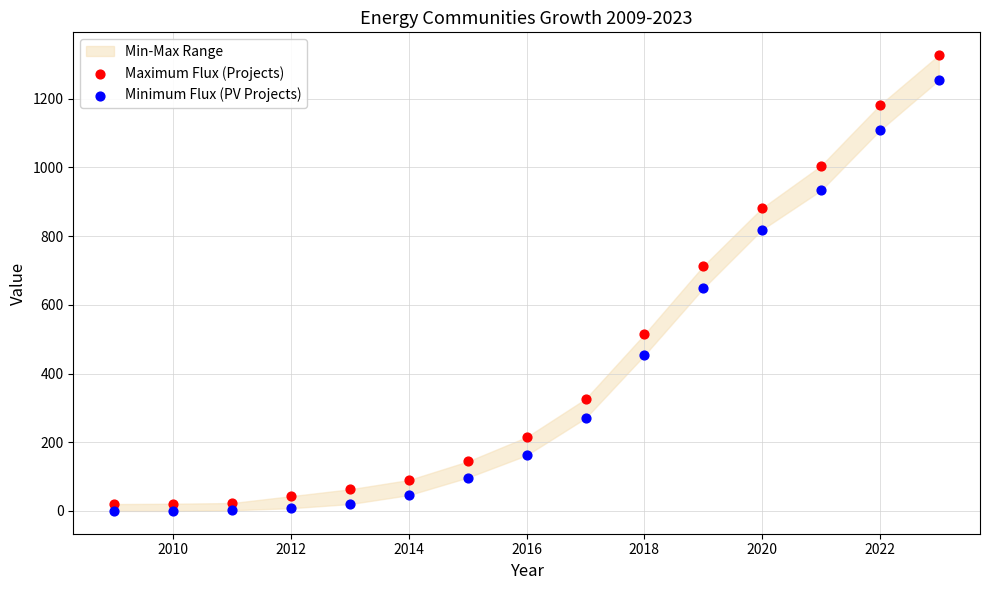

Which series reaches the minimum Y coordinate?

Minimum Flux (PV Projects)